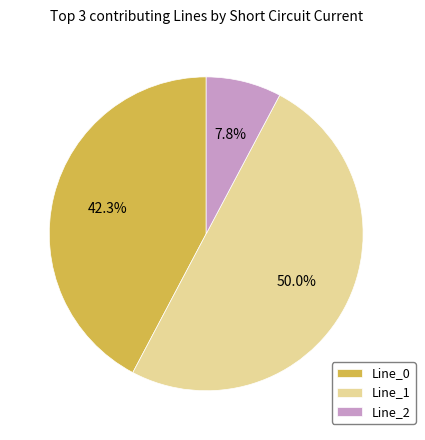

Which slice is the largest?

Line_1